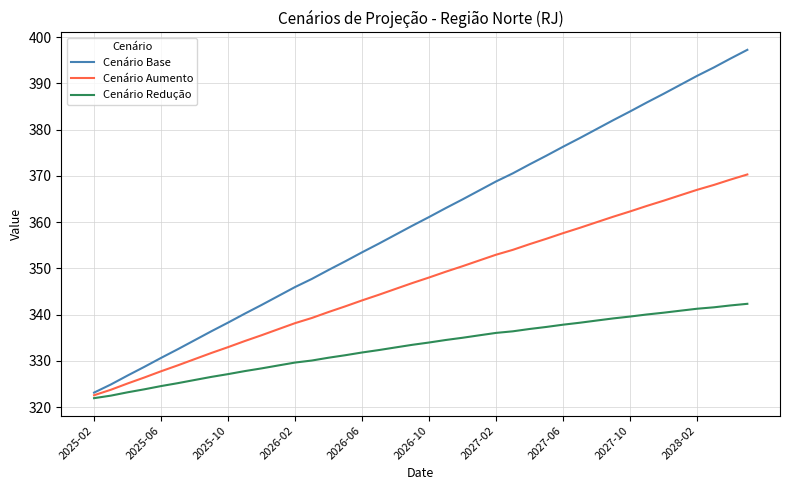

True or false: Cenário Base and Cenário Redução cross at least once.

False